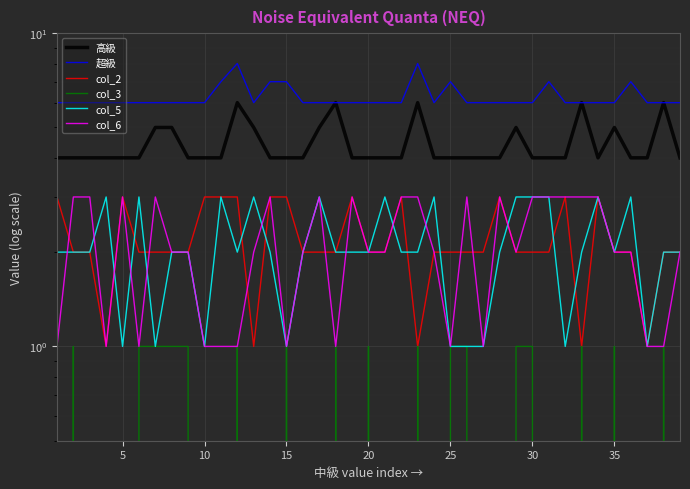

True or false: col_3 and 高級 intersect in this chart.

False